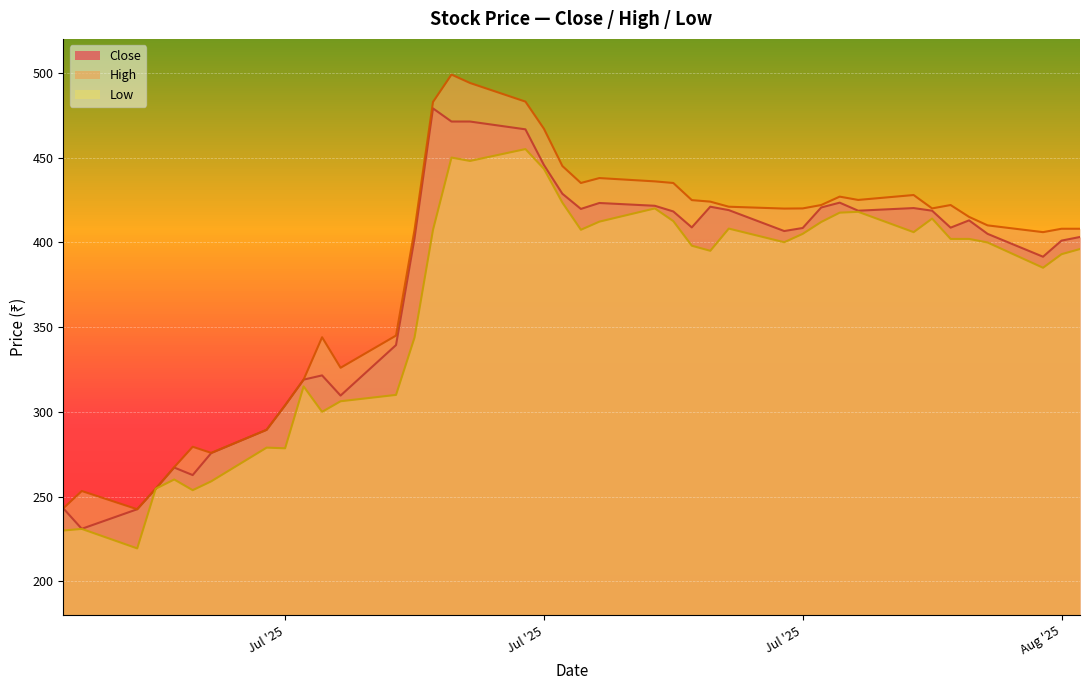

How many lines are shown in the chart?

3